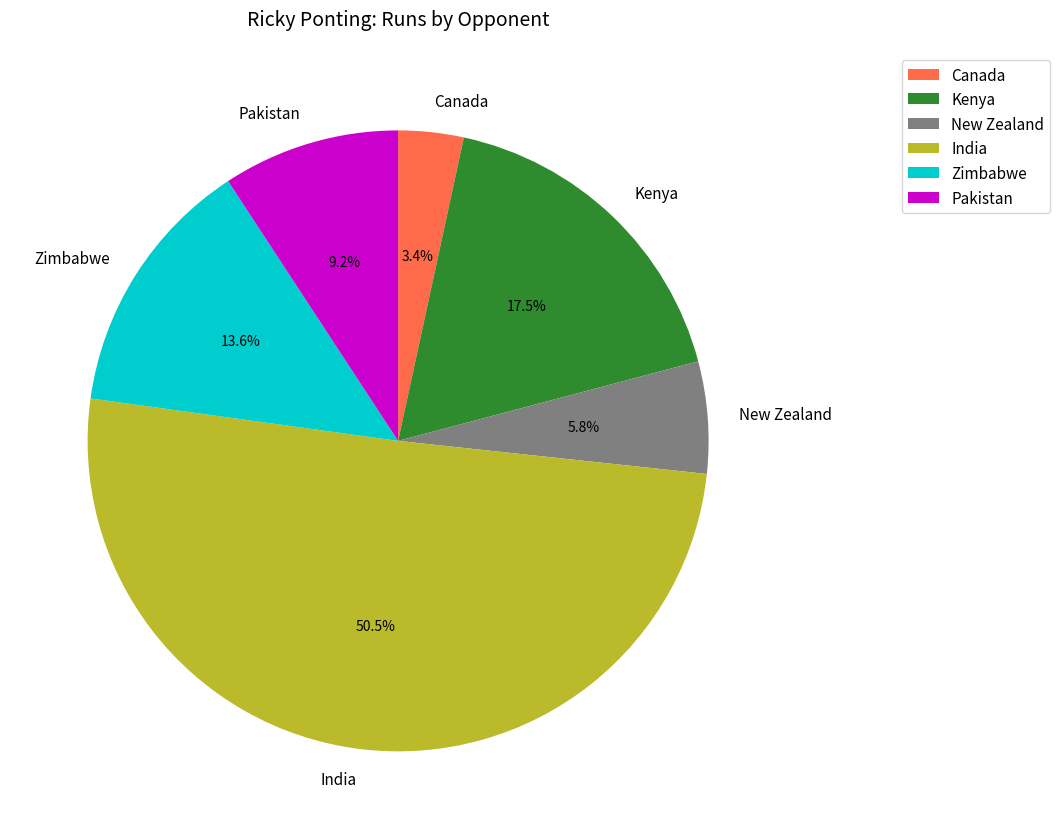

Rank the categories by value from highest to lowest.

India, Kenya, Zimbabwe, Pakistan, New Zealand, Canada